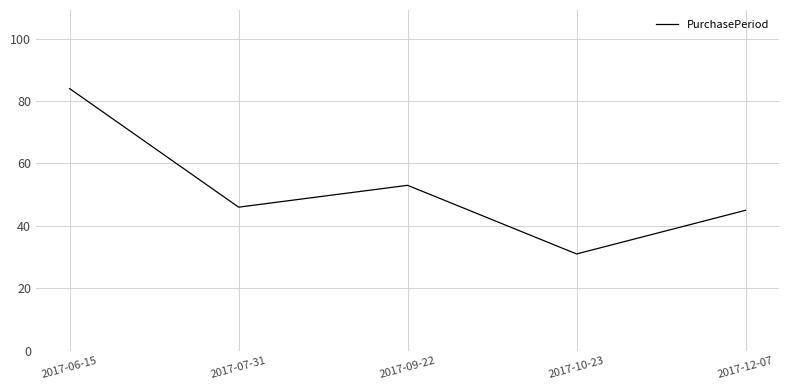

What is the change in value from 2017-07-31 to 2017-09-22?

+7